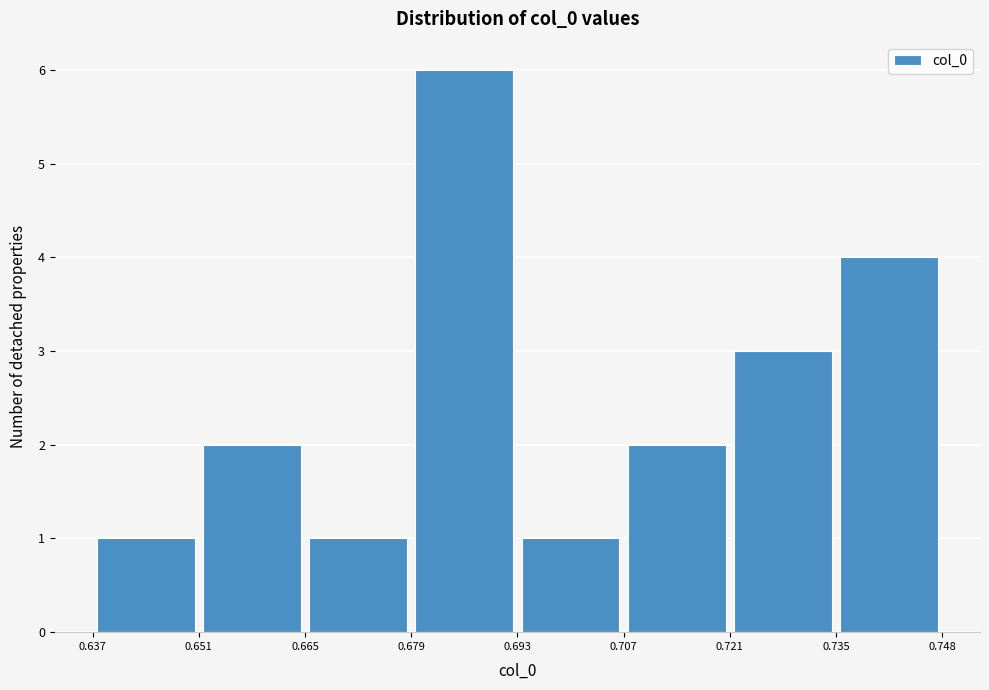

Reading left to right, transcribe this chart: for each bar, give the range it covers on the x-axis and its height. The values are not printed on the chart, so give them approximately, as read against the axis.

0.637 to 0.651: 1
0.651 to 0.665: 2
0.665 to 0.679: 1
0.679 to 0.693: 6
0.693 to 0.707: 1
0.707 to 0.721: 2
0.721 to 0.735: 3
0.735 to 0.748: 4